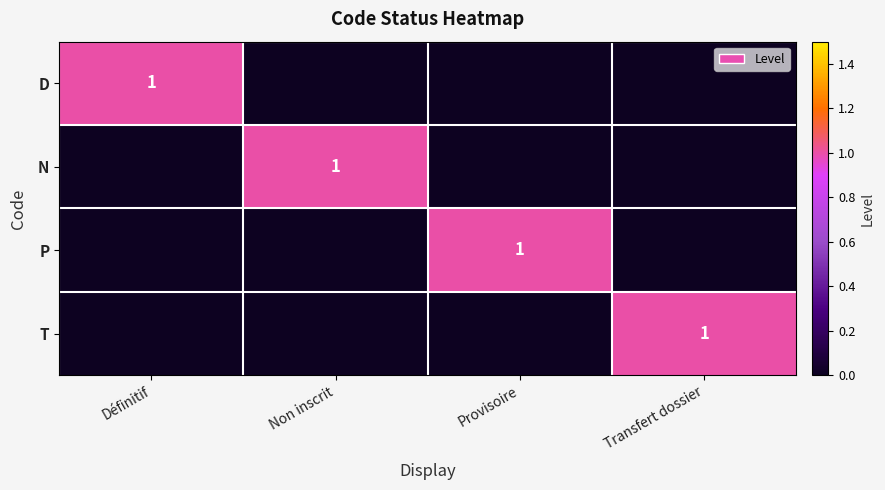

Is it true that N equals 2 at Non inscrit?

False